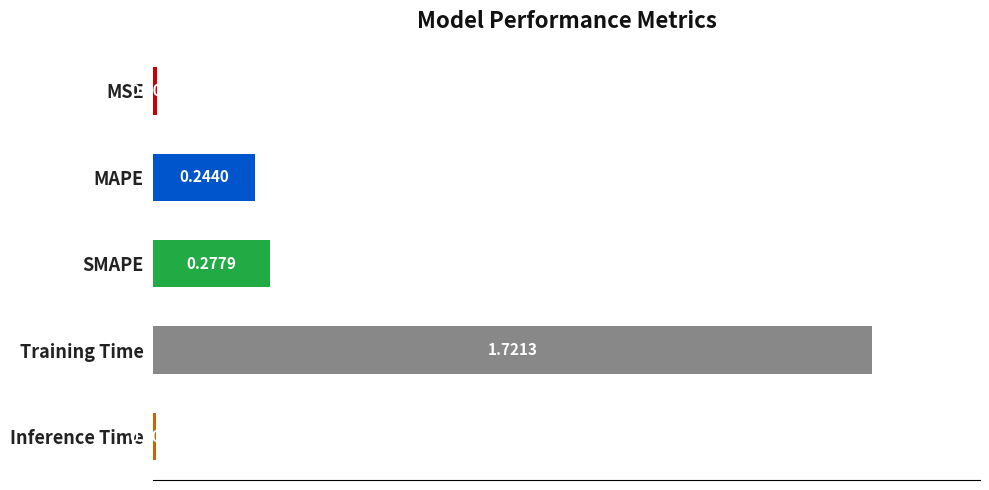

Between MAPE and Training Time, which is larger?

Training Time